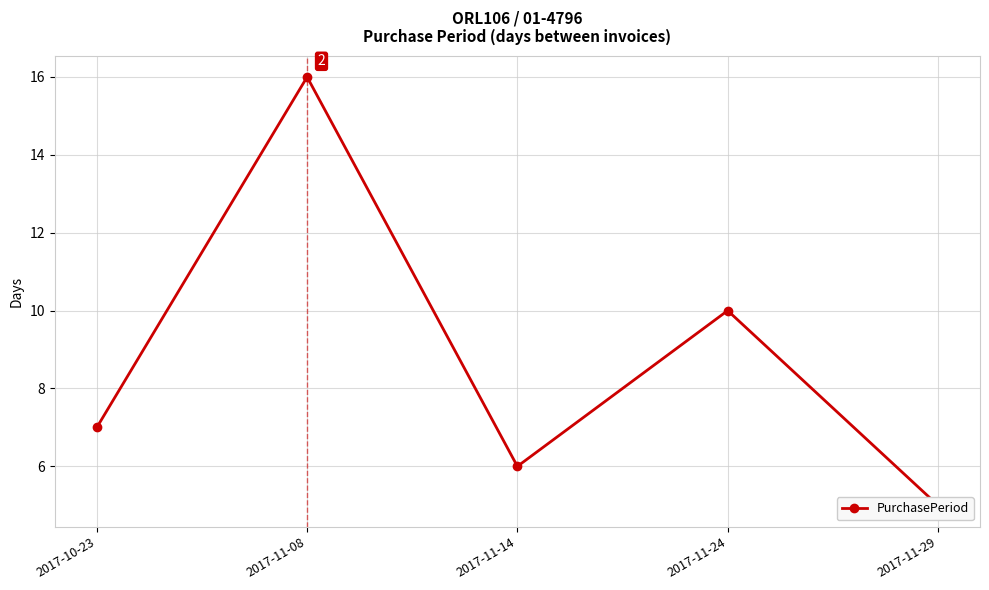

True or false: the data shows 18 at 2017-11-24.

False